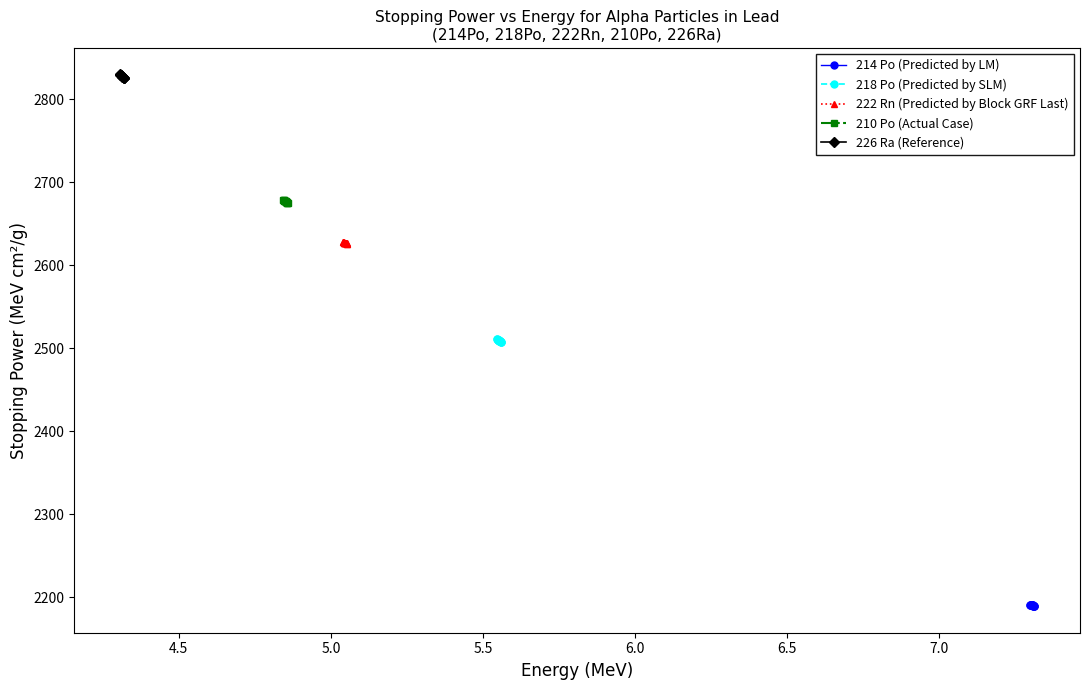

What is the difference between the maximum and minimum values in the 226 Ra (Reference) series?

4.5